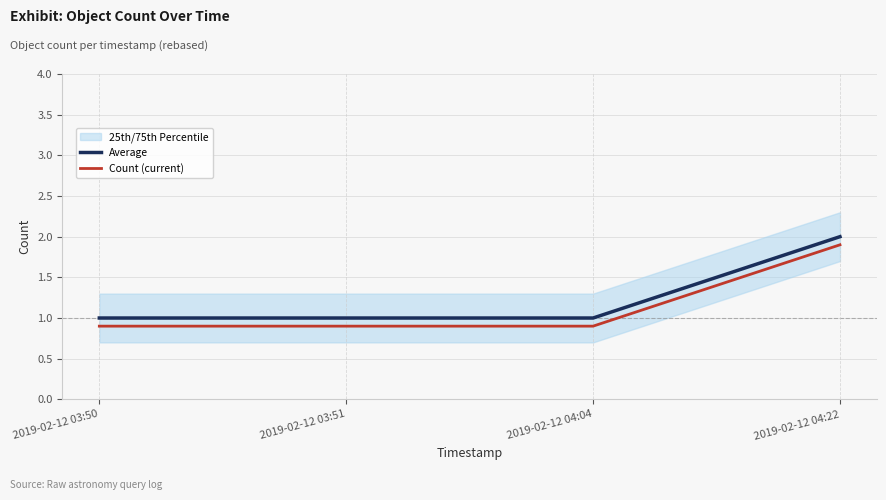

What is the maximum value for Count (current)?

1.9